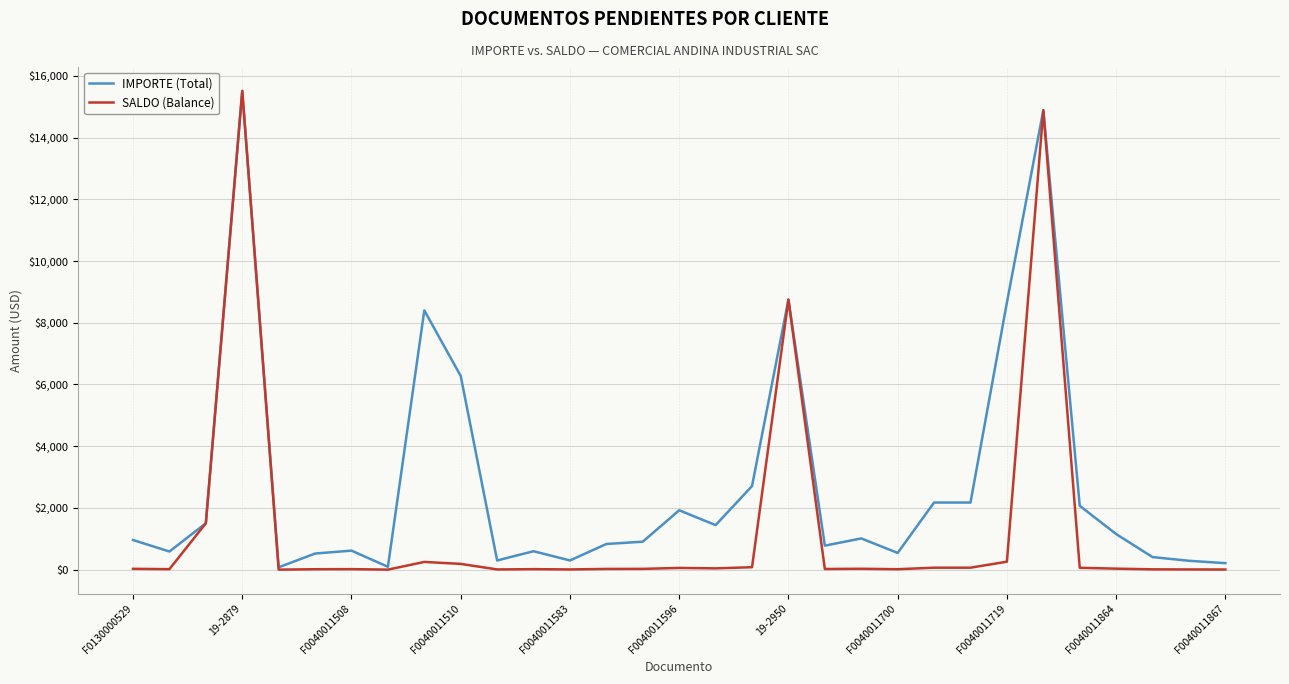

Which series has the largest range (max minus min)?

SALDO (Balance)